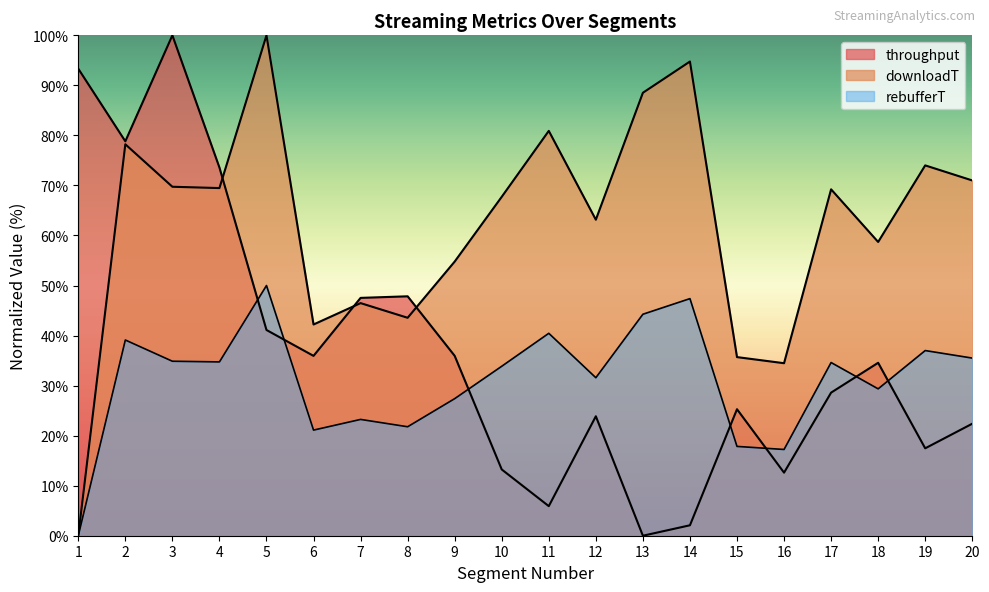

Between 11 and 13, which is larger?

11